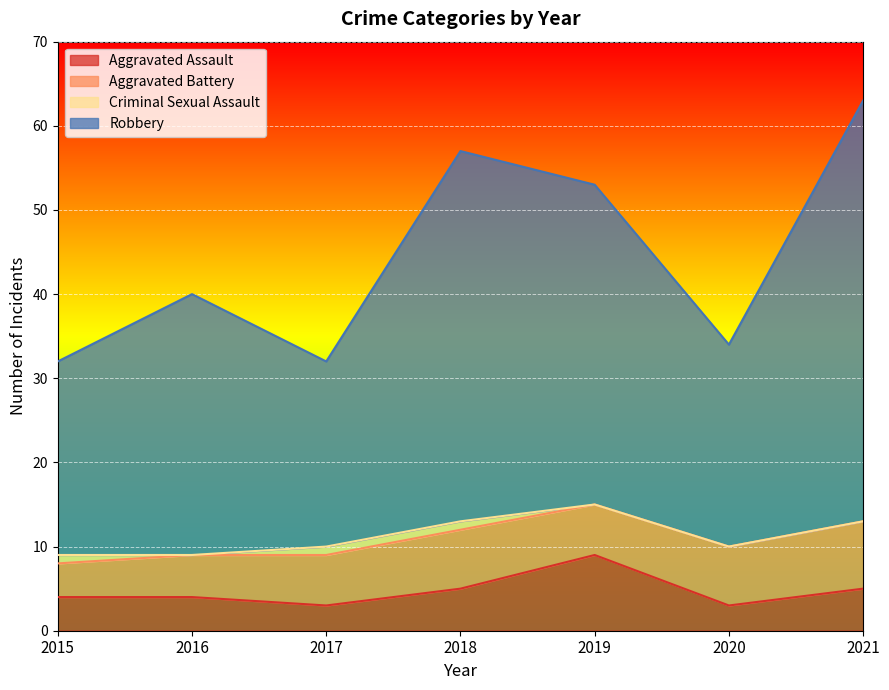

In Aggravated Assault, how many points are higher than both neighbors (excluding endpoints)?

1